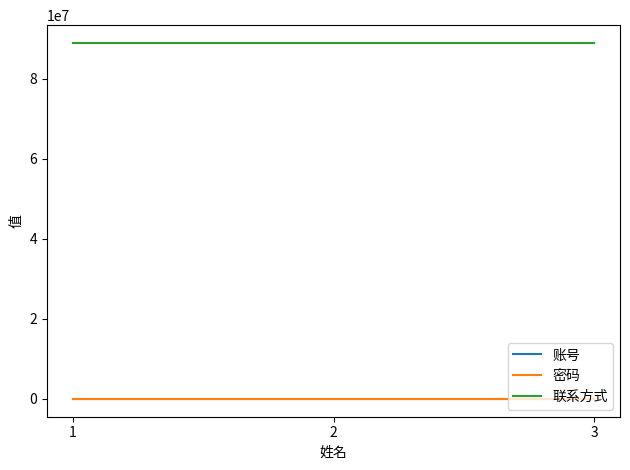

Which series has the largest total across all categories?

联系方式